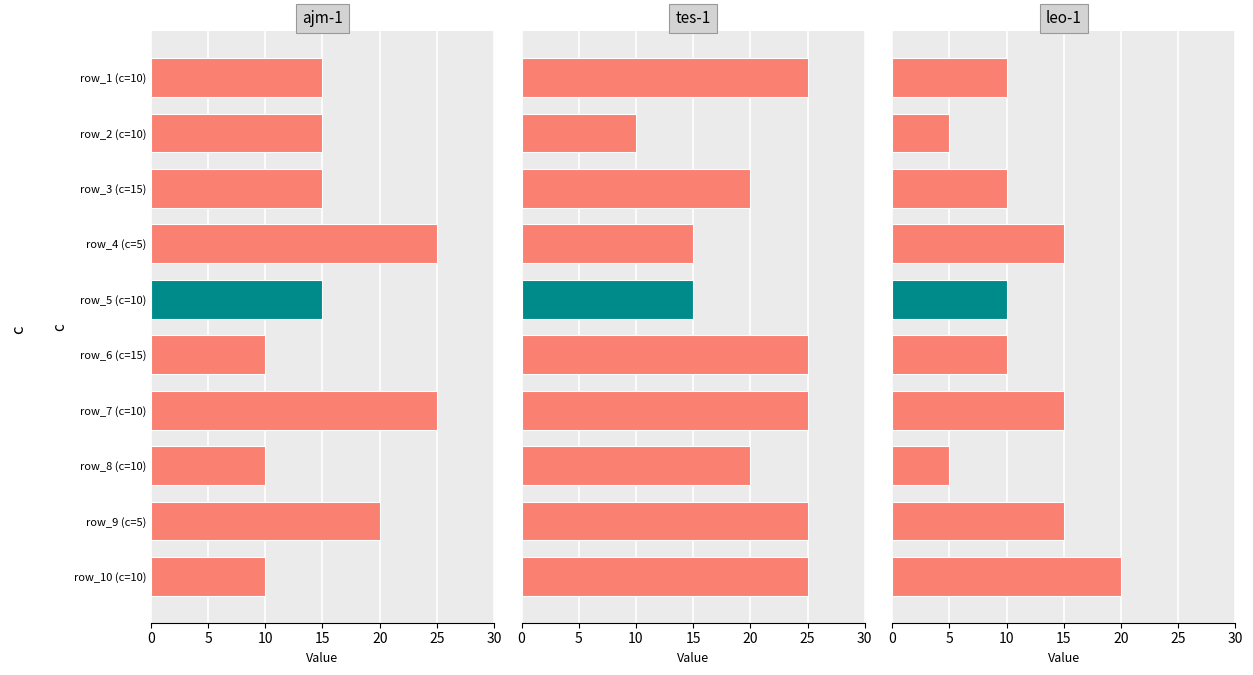

Is the value of tes-1 at 10 greater than the value of leo-1 at 8?

Yes